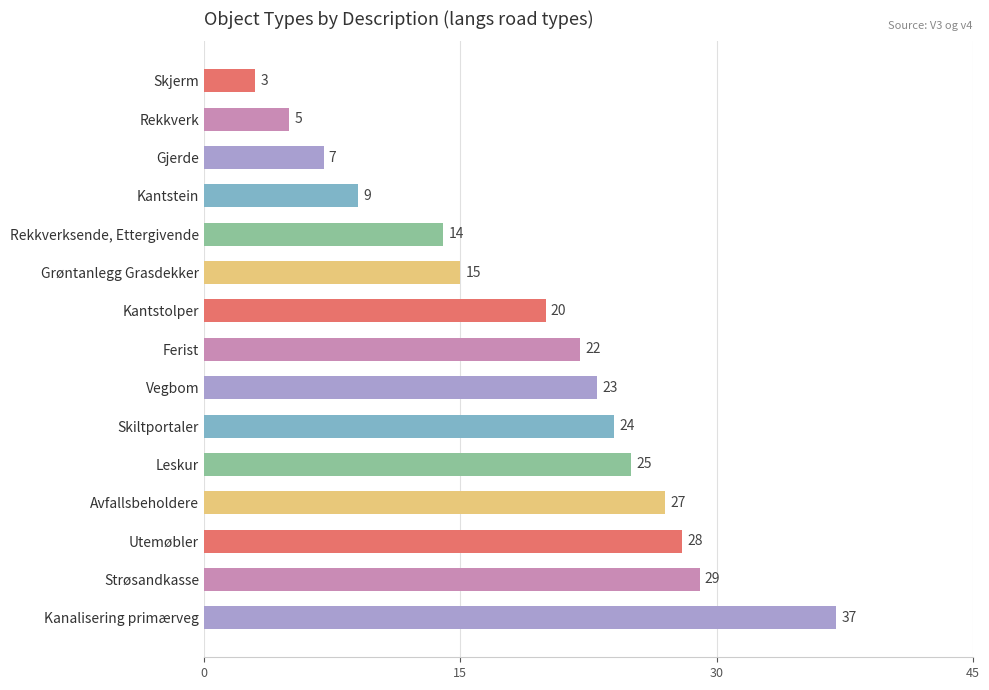

Rank the categories by value from lowest to highest.

Skjerm, Rekkverk, Gjerde, Kantstein, Rekkverksende, Ettergivende, Grøntanlegg Grasdekker, Kantstolper, Ferist, Vegbom, Skiltportaler, Leskur, Avfallsbeholdere, Utemøbler, Strøsandkasse, Kanalisering primærveg